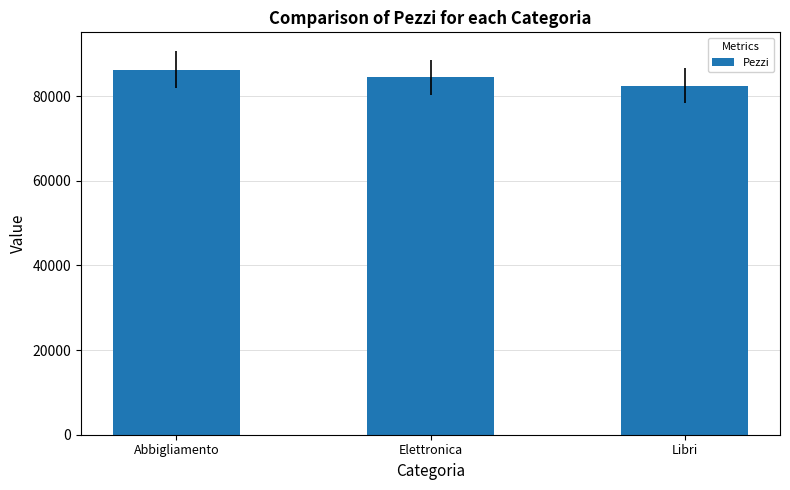

Where is the data nearest to the value 84327?

Elettronica